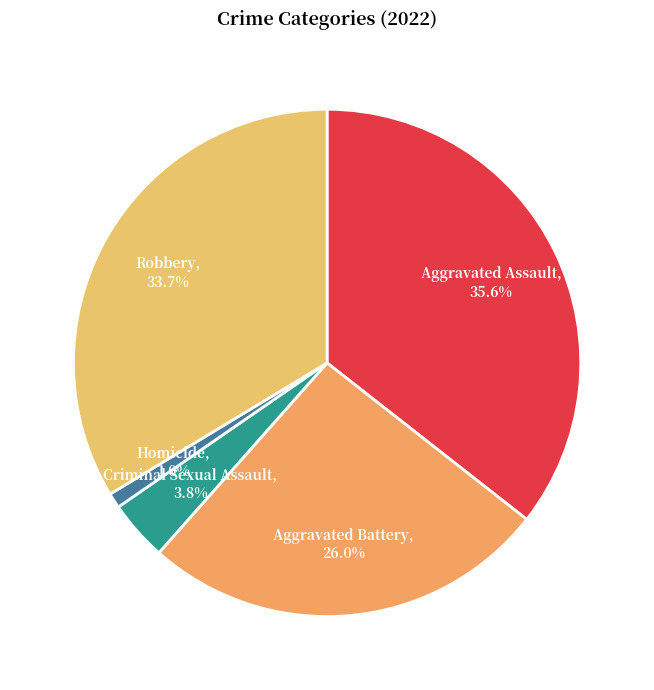

Is there a majority slice in this chart?

No